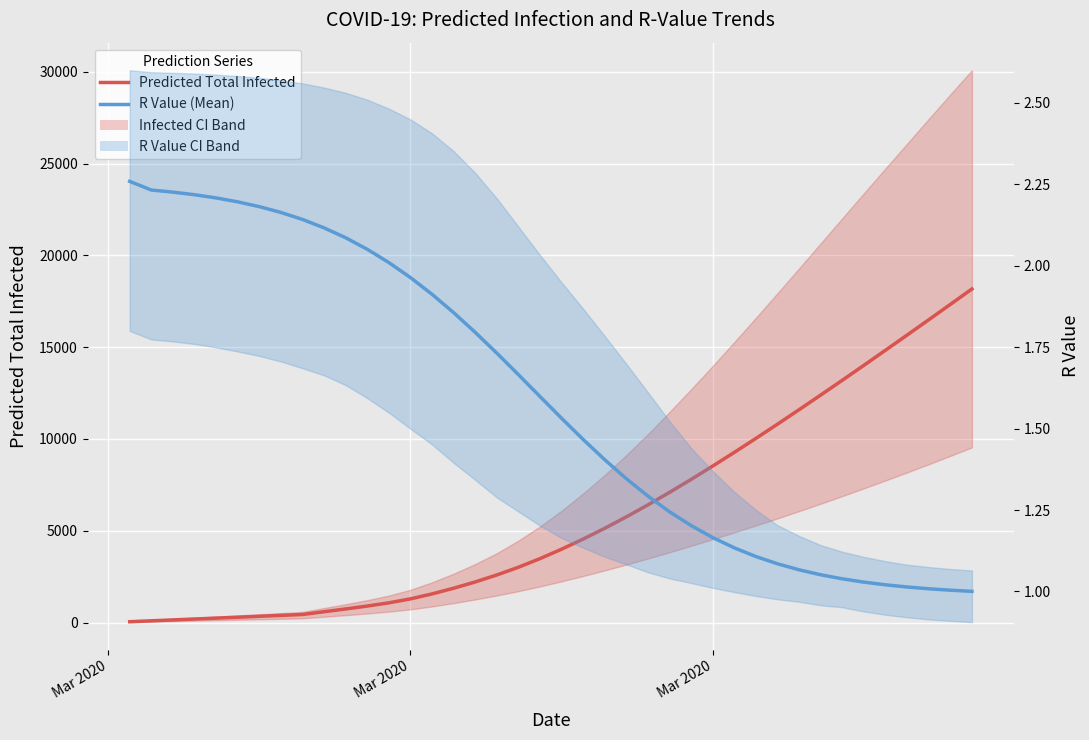

True or false: Predicted Total Infected and R Value (Mean) intersect in this chart.

False